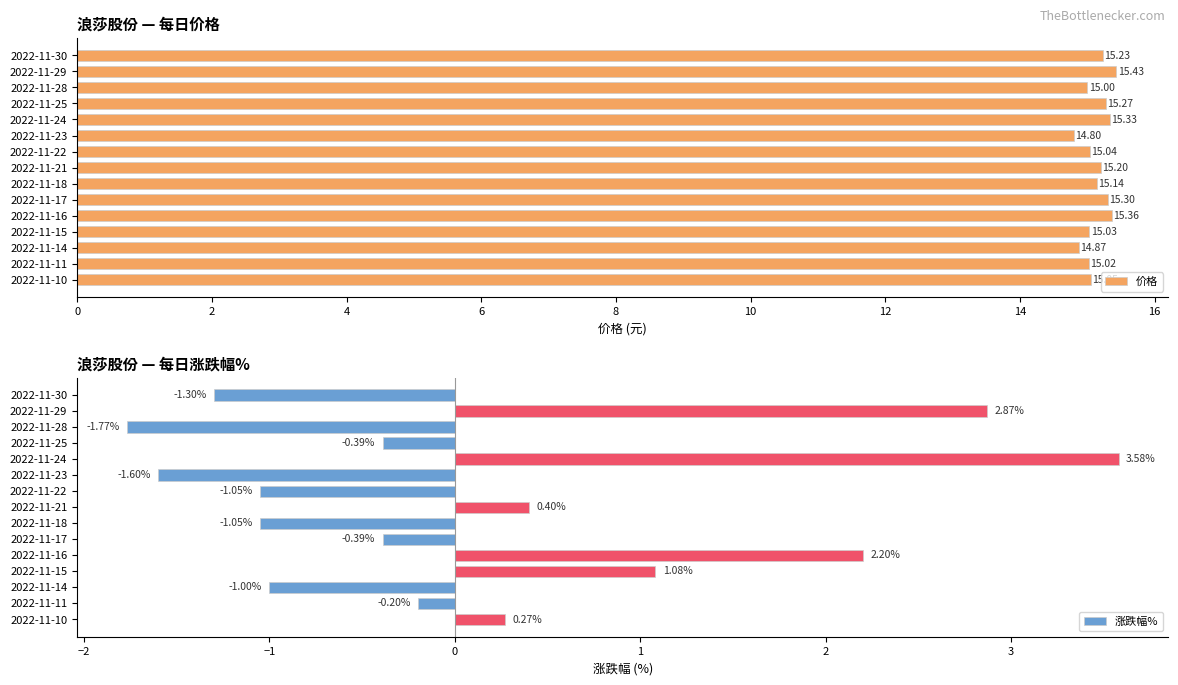

Count the number of categories in the chart.

15